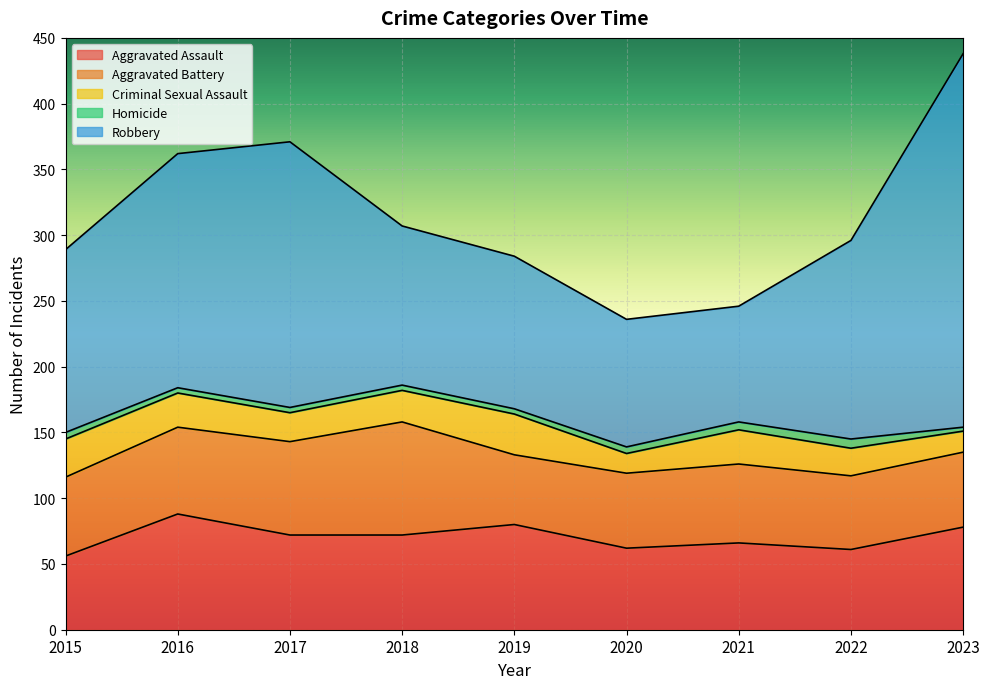

At which category is the sum across all series the highest?

2023